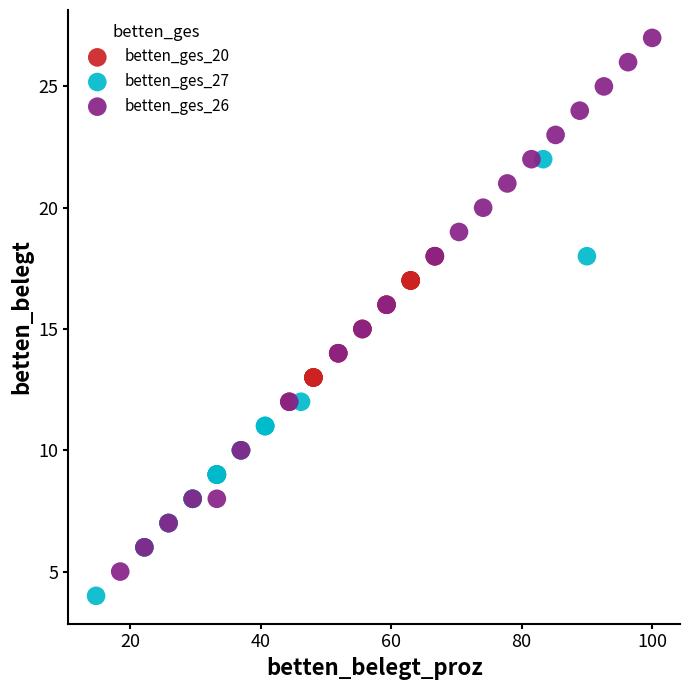

Which series has the widest spread of Y values?

betten_ges_26